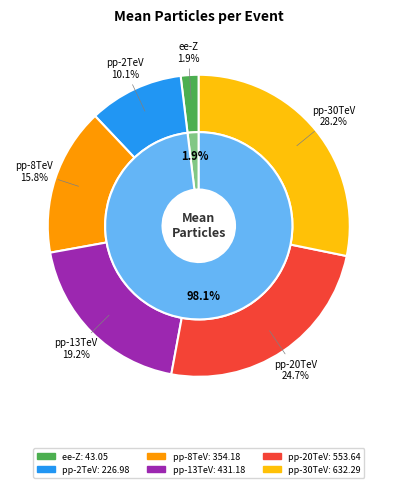

How much of the chart is everything except events-pp-8TeV-20GeV.hepmc3.gz?

84.2%